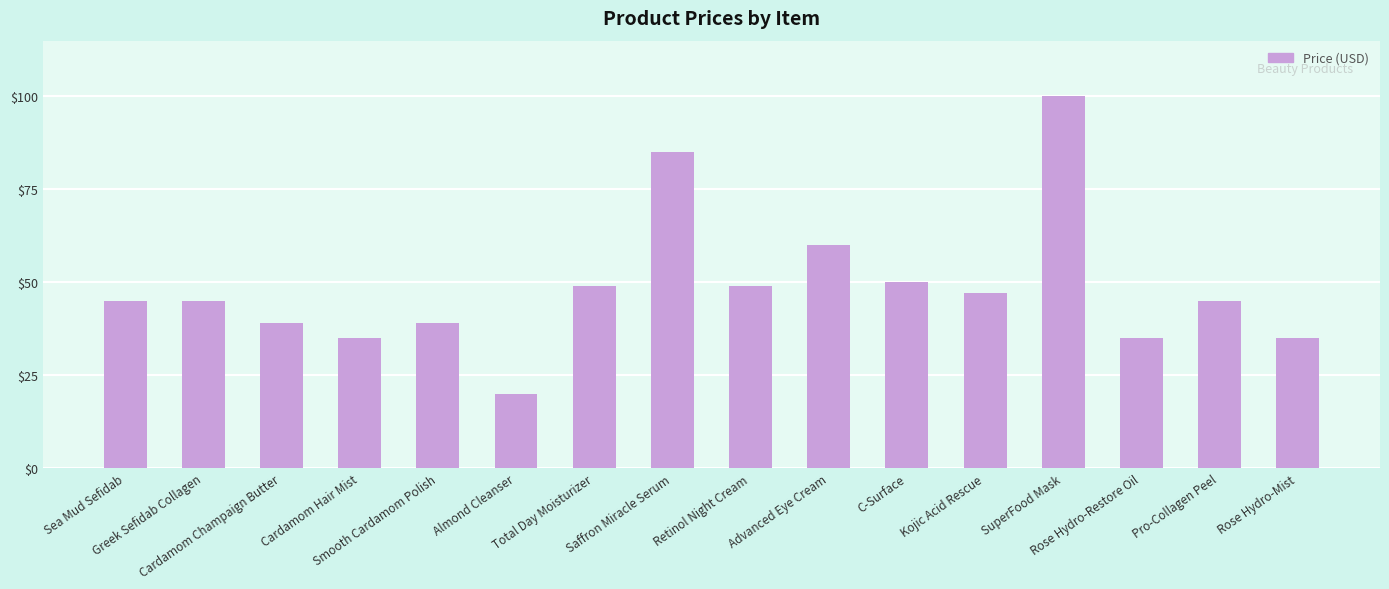

Which label corresponds to the largest value in the chart?

SuperFood Mask